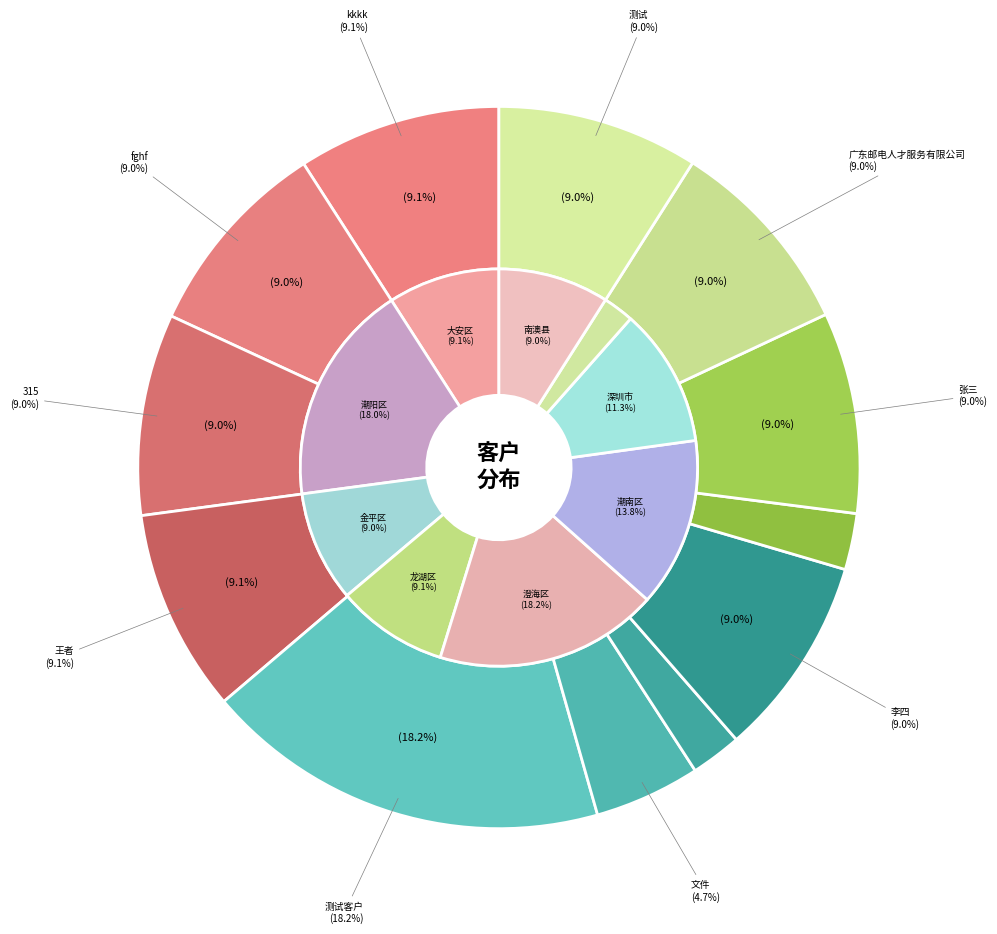

Approximately how many times larger is the value at 李四 compared to fghf?

1.0